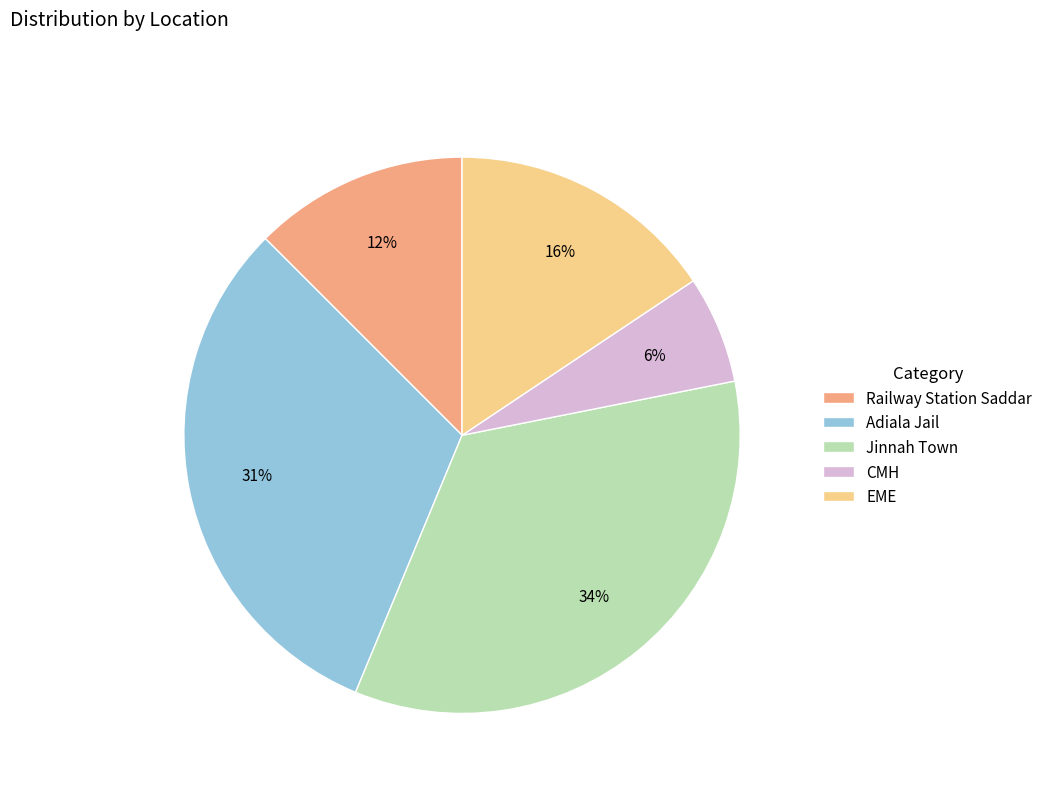

Combined, do Railway Station Saddar and Adiala Jail account for over 50%?

No